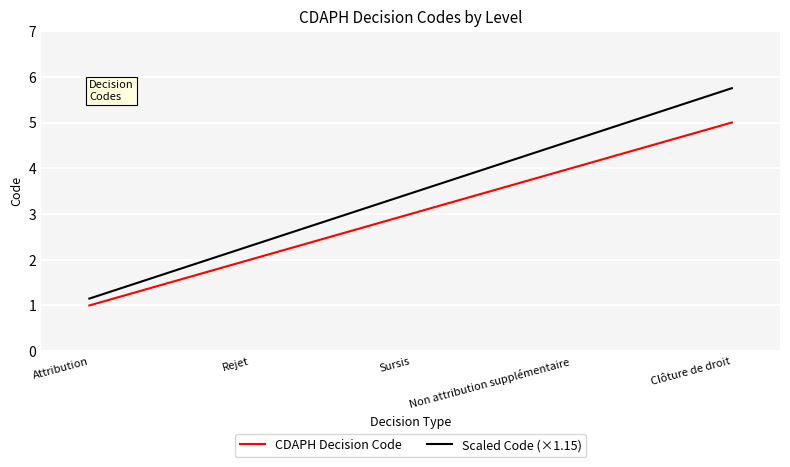

True or false: Scaled Code (×1.15) and CDAPH Decision Code intersect in this chart.

False